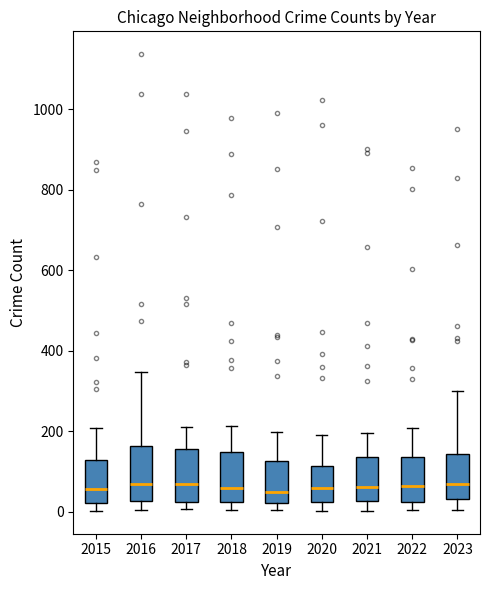

Reading left to right, transcribe this box plot: for each box, give where its median line is, the range the box spans, and where its two whiskers end, as read against the y-axis. The values are not printed on the chart, so give them approximately, as read against the axis.

2015: median 60, box 20 to 120, whiskers 0 to 200
2016: median 60, box 20 to 160, whiskers 0 to 340
2017: median 60, box 20 to 160, whiskers 0 to 220
2018: median 60, box 20 to 140, whiskers 0 to 220
2019: median 40, box 20 to 120, whiskers 0 to 200
2020: median 60, box 20 to 120, whiskers 0 to 200
2021: median 60, box 20 to 140, whiskers 0 to 200
2022: median 60, box 20 to 140, whiskers 0 to 200
2023: median 60, box 40 to 140, whiskers 0 to 300